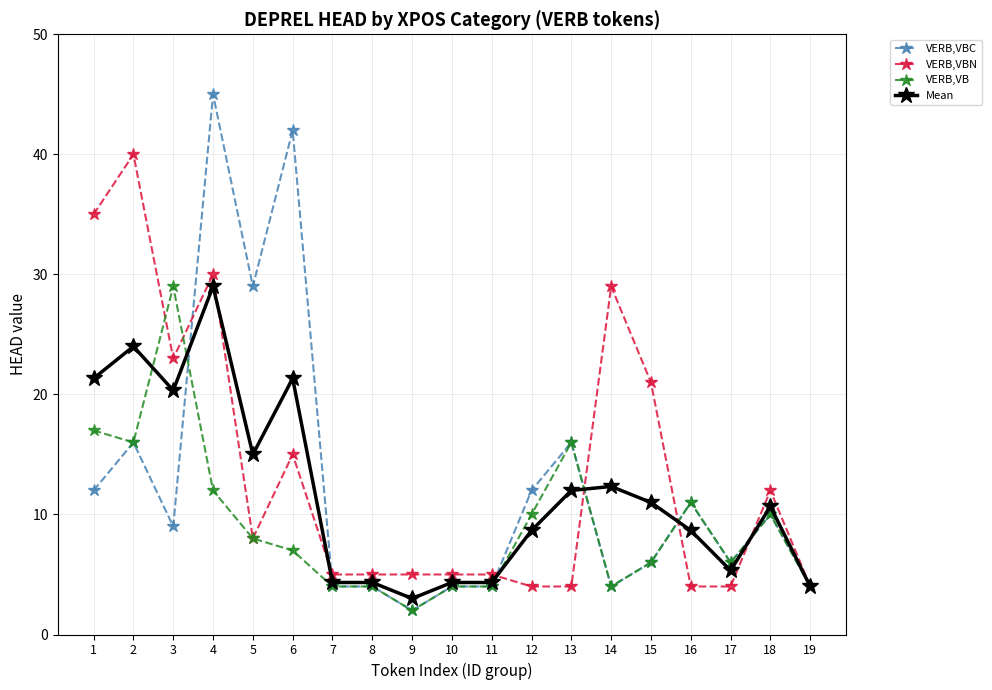

Which series has the widest spread of values?

VERB,VBC